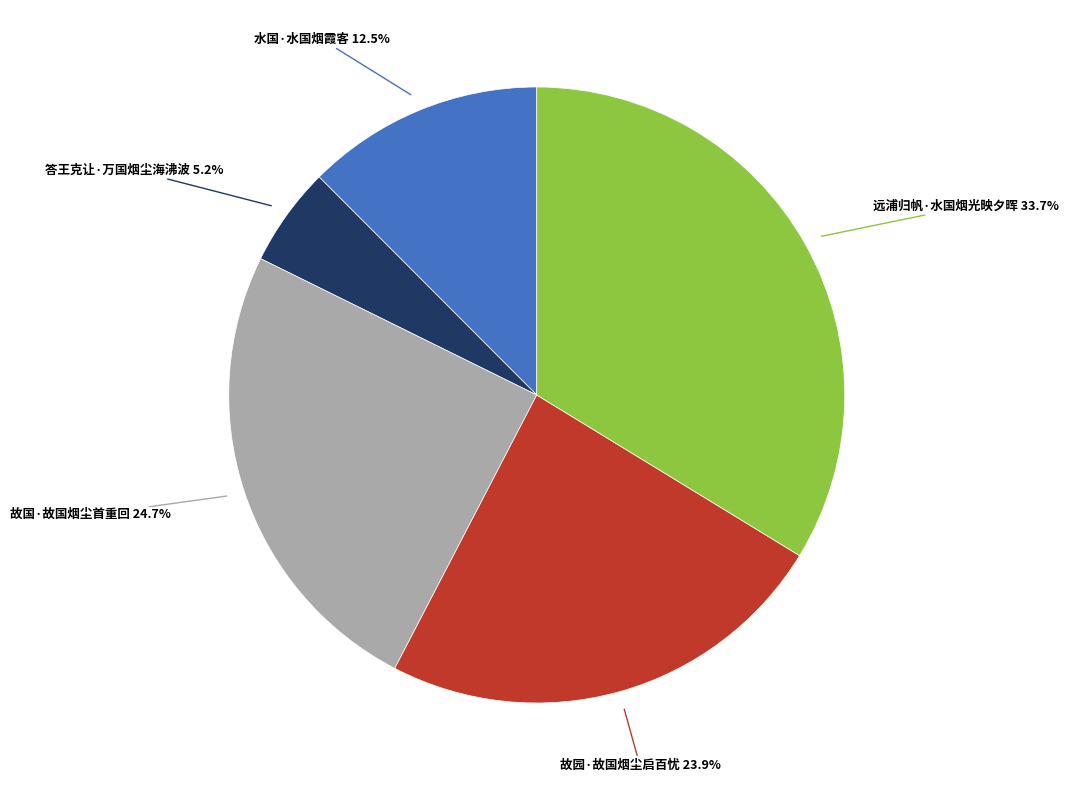

Is there a majority slice in this chart?

No